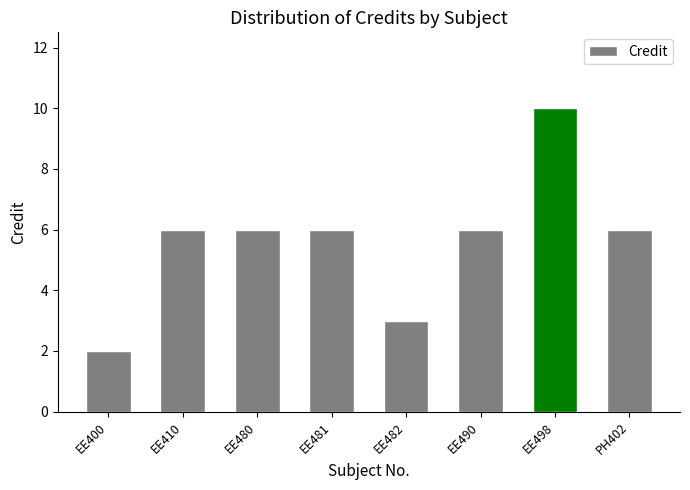

Reading right to left, transcribe all the data shown in this chart.

6	10	6	3	6	6	6	2